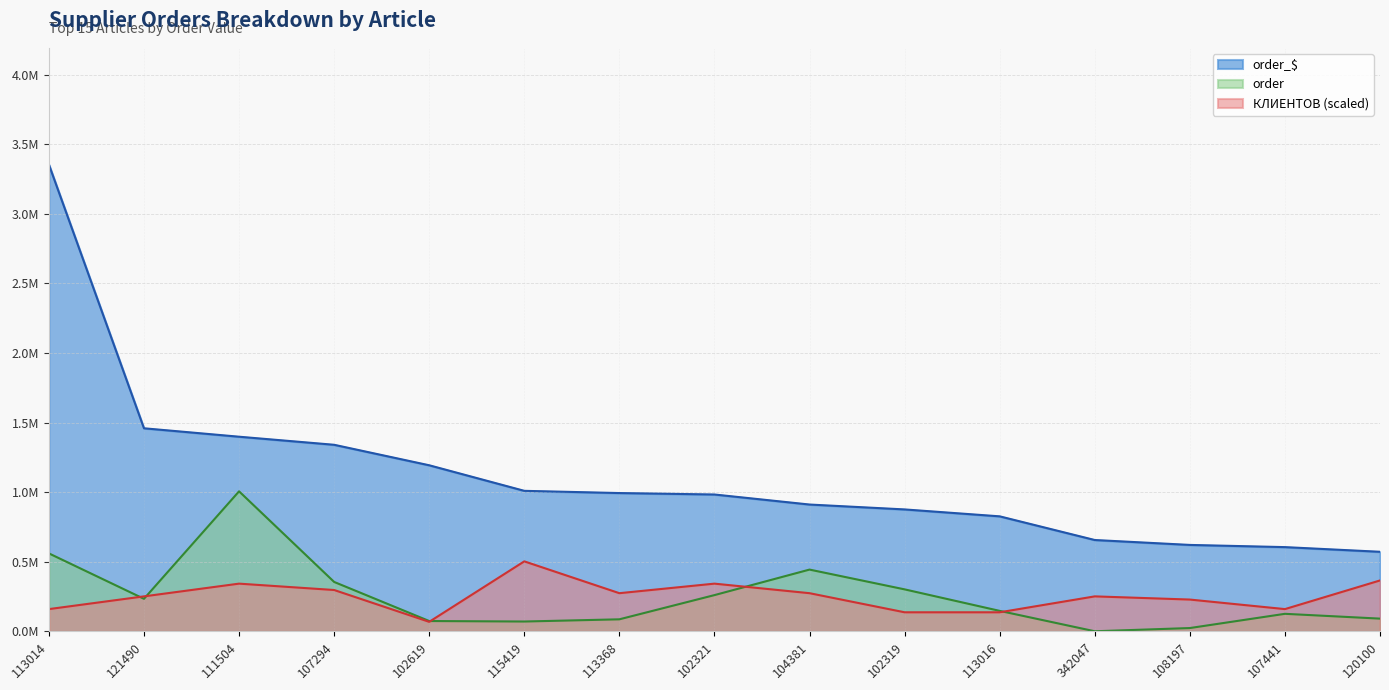

How many lines are shown in the chart?

3